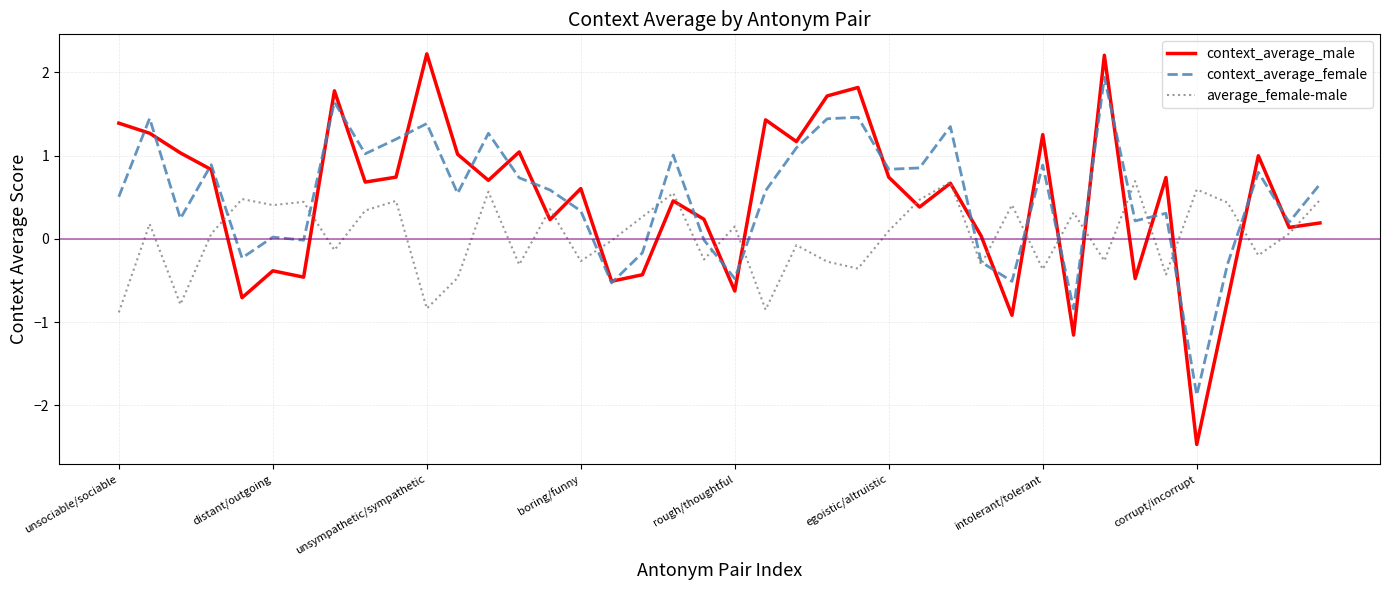

Rank the series by their maximum value, from lowest to highest.

average_female-male, context_average_female, context_average_male